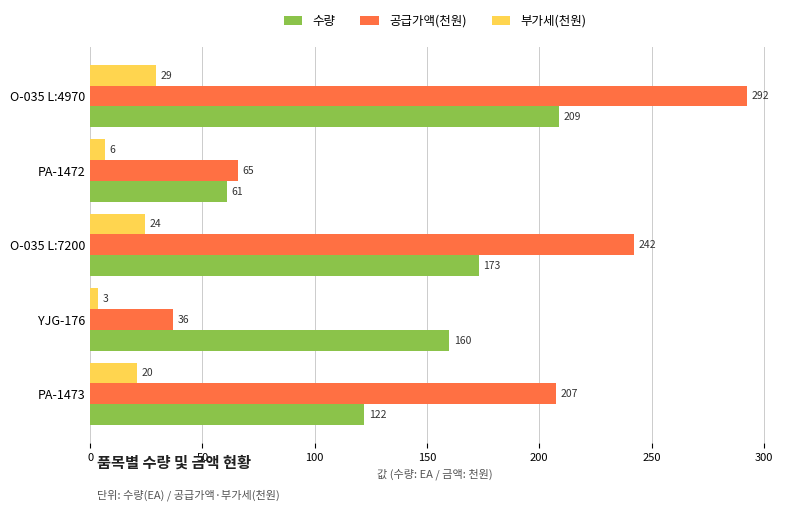

How many categories are shown in the chart?

5